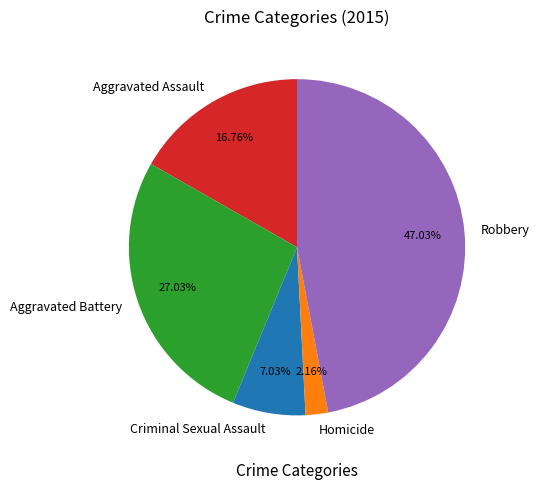

To the nearest percent, what is the average slice percentage?

20%